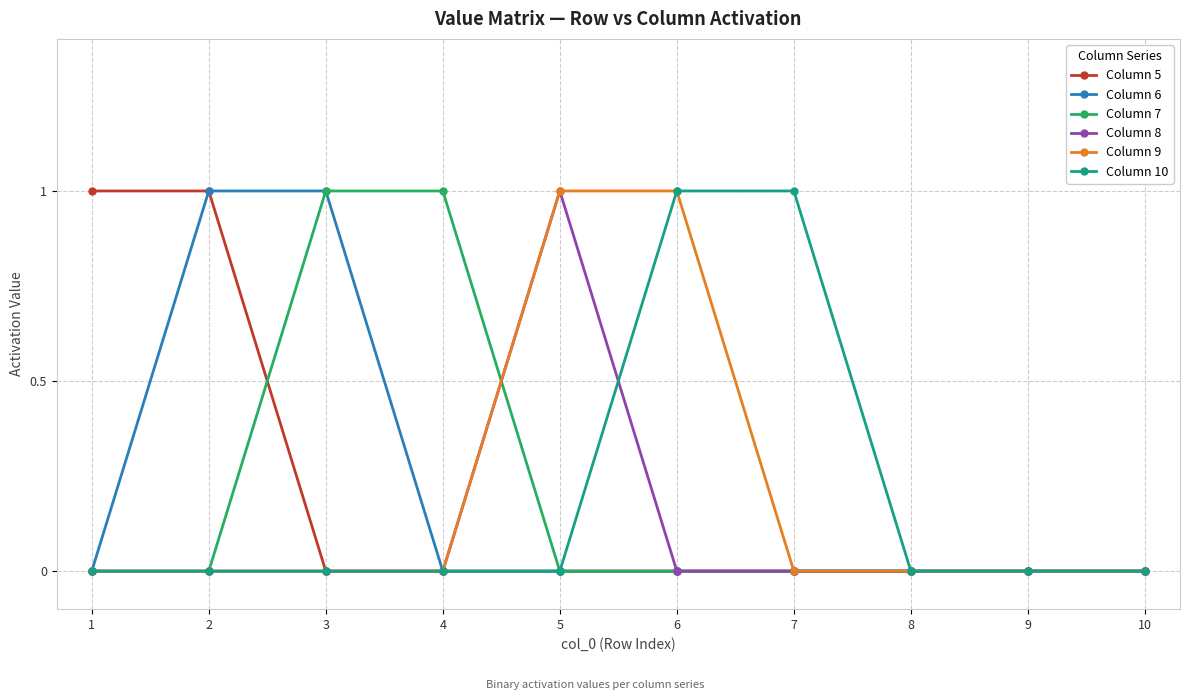

Count the number of data series in this chart.

6